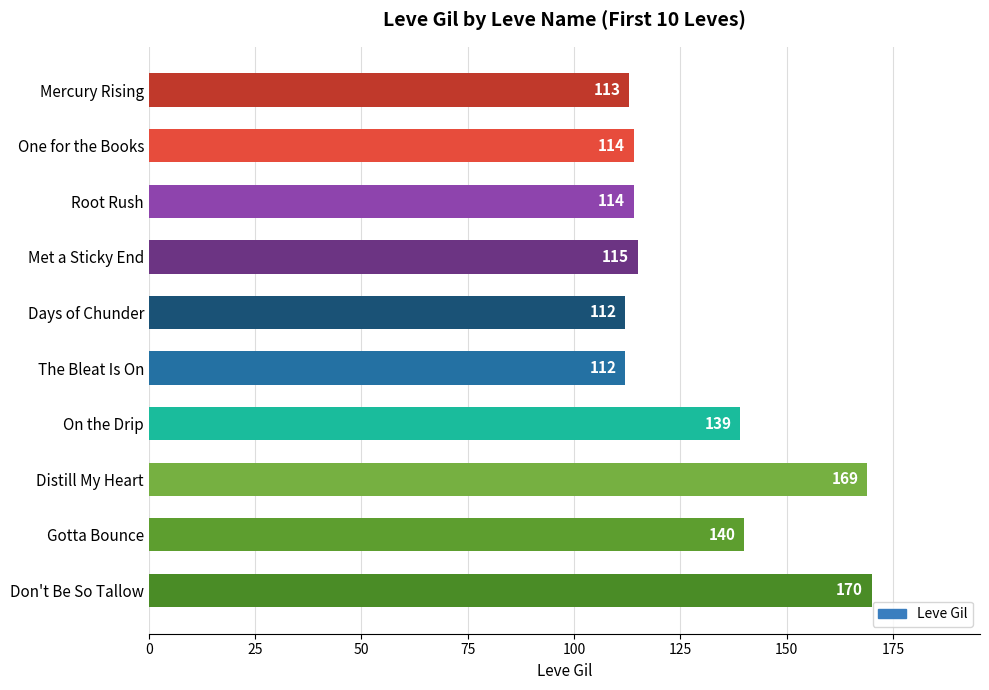

Reading bottom to top, what are all the values shown in this chart?

Don't Be So Tallow=170	Gotta Bounce=140	Distill My Heart=169	On the Drip=139	The Bleat Is On=112	Days of Chunder=112	Met a Sticky End=115	Root Rush=114	One for the Books=114	Mercury Rising=113